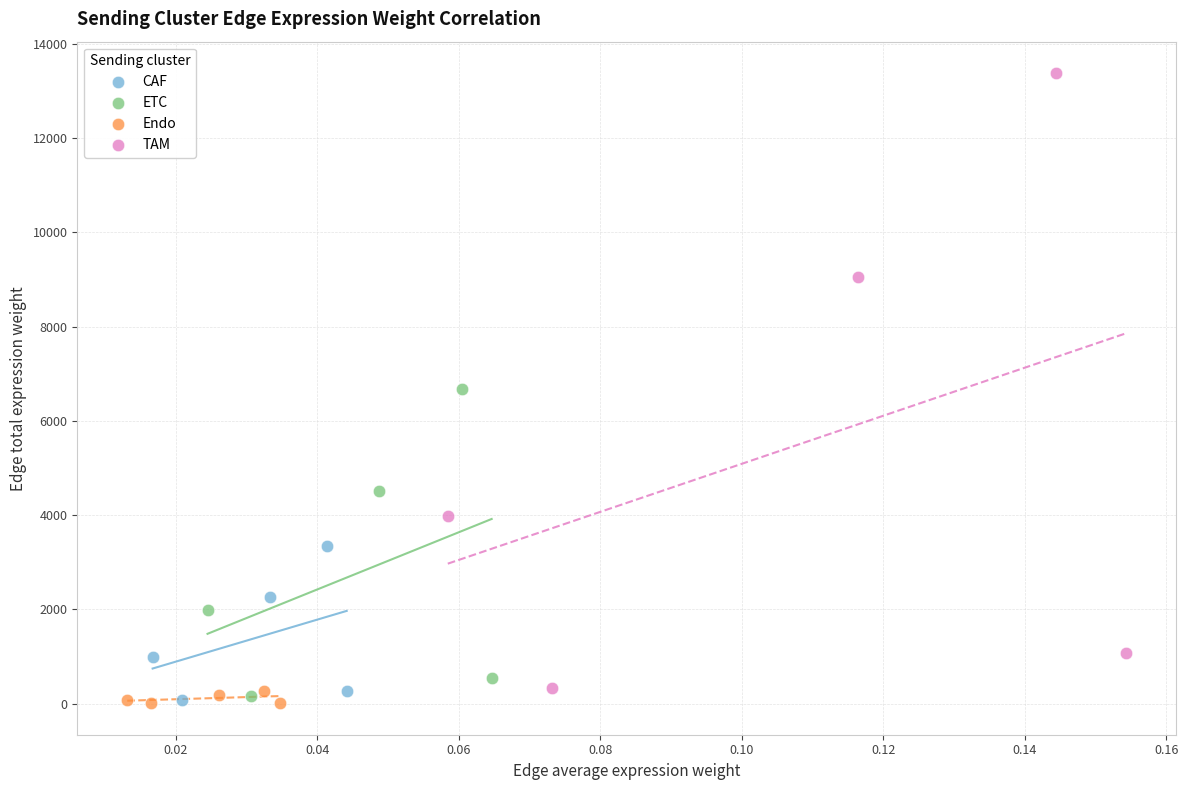

Which series reaches the maximum Y coordinate?

TAM